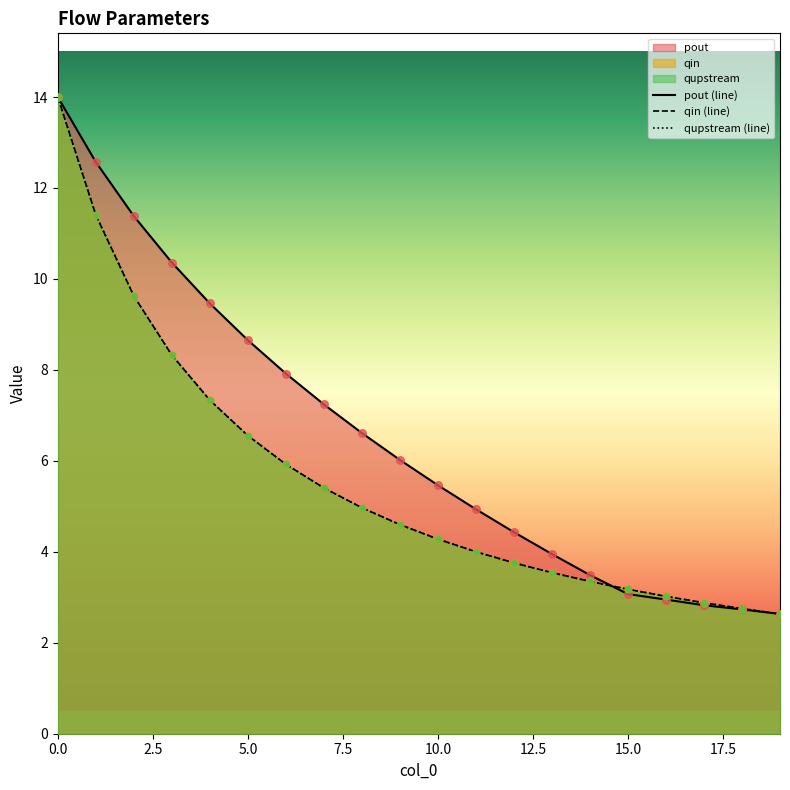

What are all the series names shown in the legend?

pout, qin, qupstream